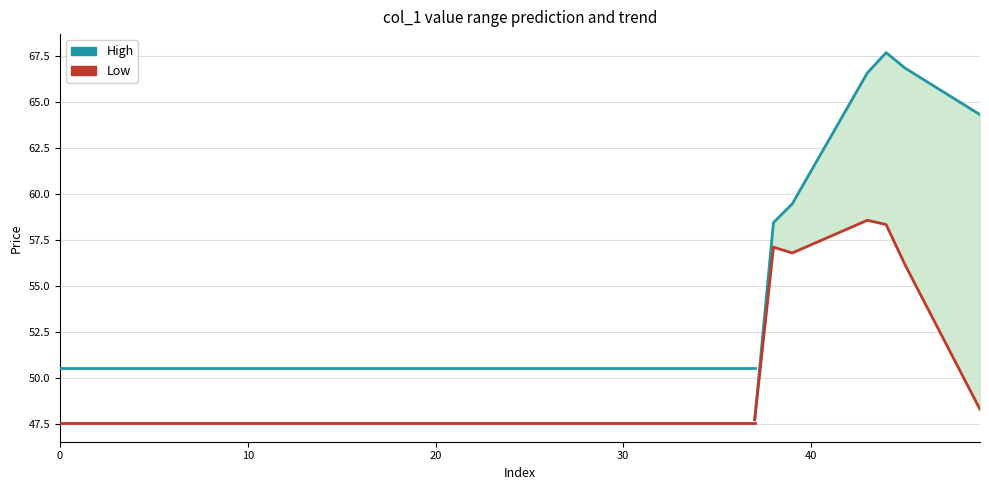

True or false: High and Low intersect in this chart.

False